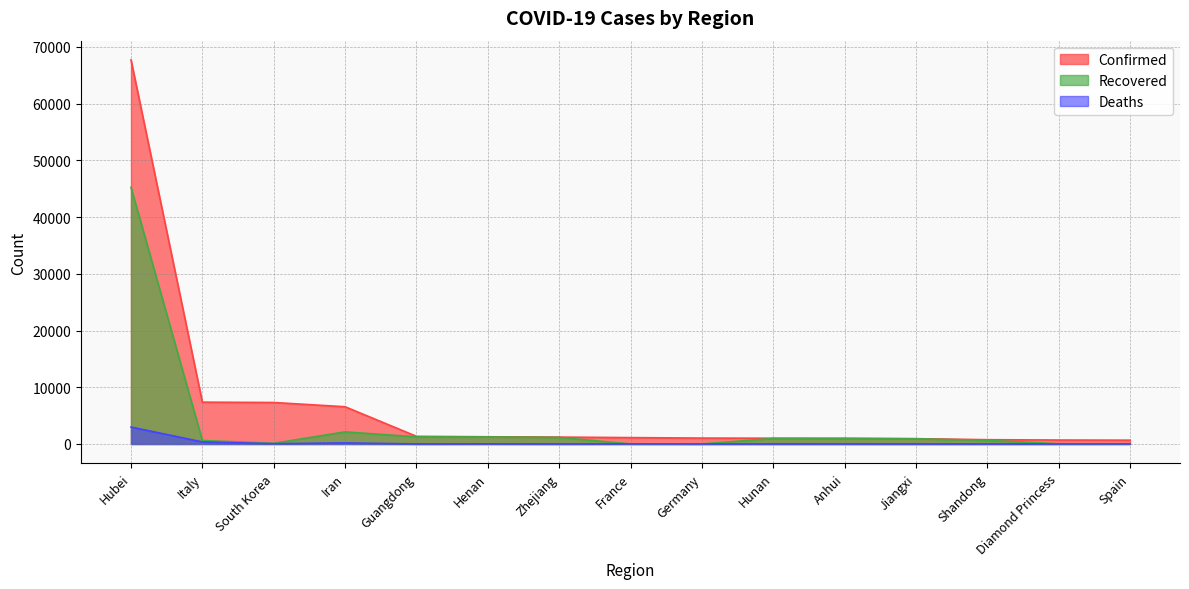

Reading left to right, extract all data points from this chart.

Confirmed: Hubei=67707	Italy=7375	South Korea=7314	Iran=6566	Guangdong=1352	Henan=1272	Zhejiang=1215	France=1126	Germany=1040	Hunan=1018	Anhui=990	Jiangxi=935	Shandong=758	Diamond Princess=696	Spain=673
Recovered: Hubei=45235	Italy=622	South Korea=118	Iran=2134	Guangdong=1256	Henan=1247	Zhejiang=1161	France=12	Germany=18	Hunan=968	Anhui=984	Jiangxi=919	Shandong=642	Diamond Princess=40	Spain=30
Deaths: Hubei=2986	Italy=366	South Korea=50	Iran=194	Guangdong=7	Henan=22	Zhejiang=1	France=19	Germany=0	Hunan=4	Anhui=6	Jiangxi=1	Shandong=6	Diamond Princess=6	Spain=17